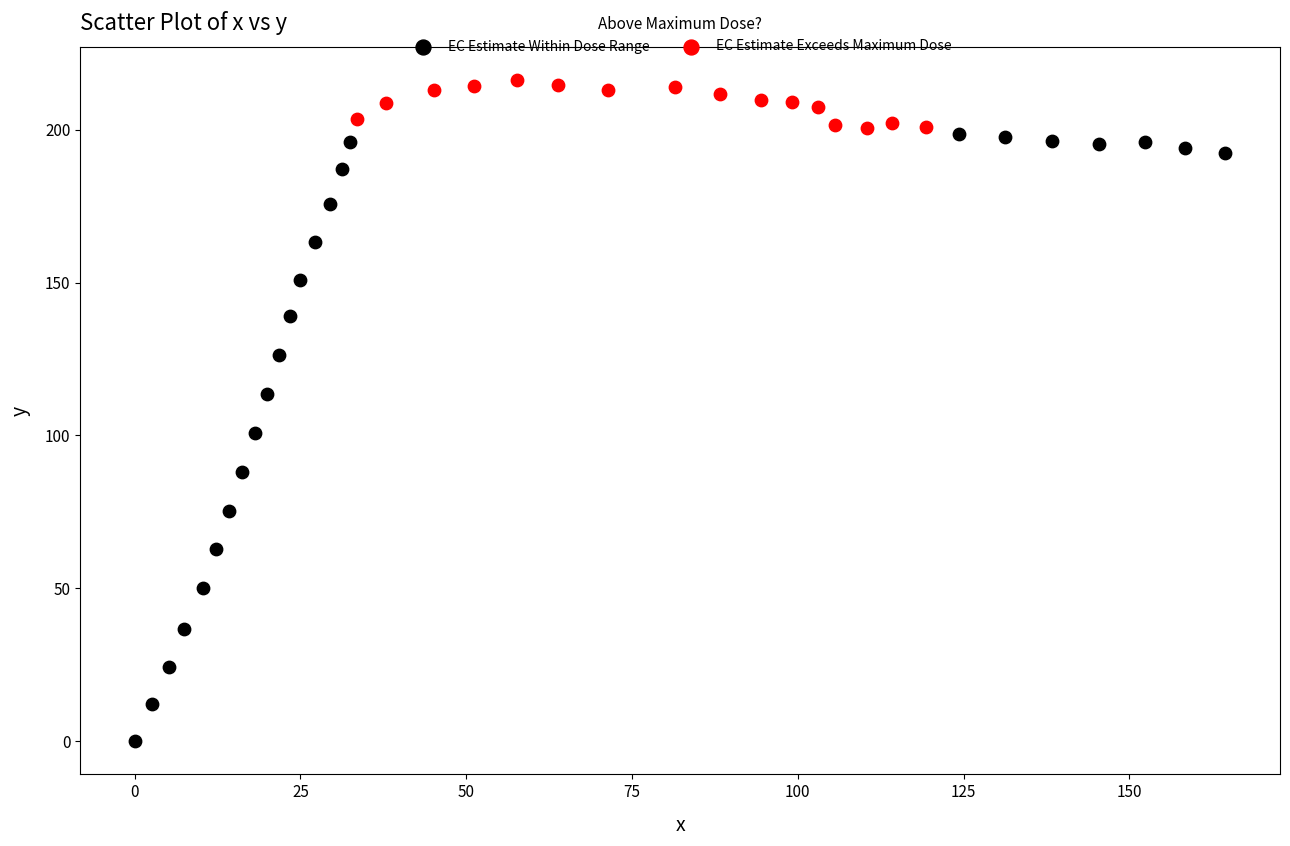

Which series reaches the minimum Y coordinate?

EC Estimate Within Dose Range